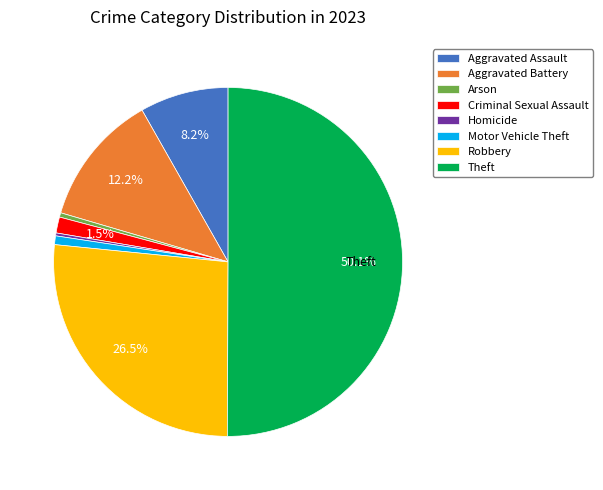

To the nearest percent, what is the difference between the largest and smallest slice percentages?

50%